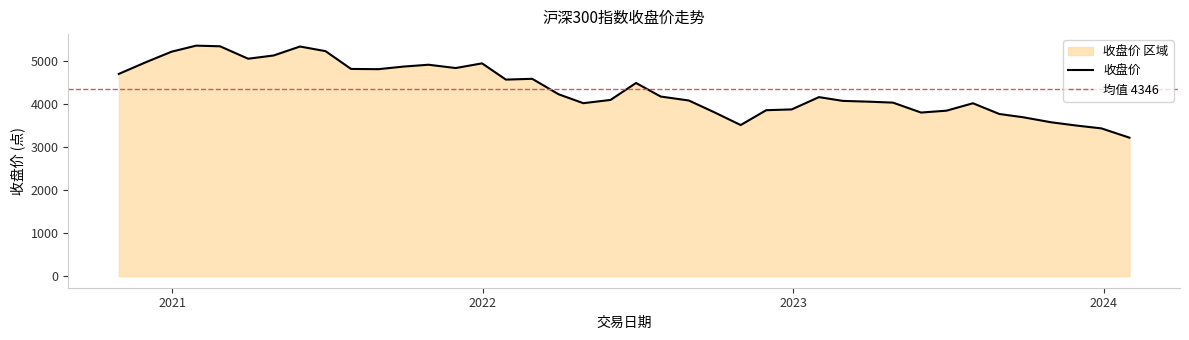

Read the value at 2023-11-30.

3496.2